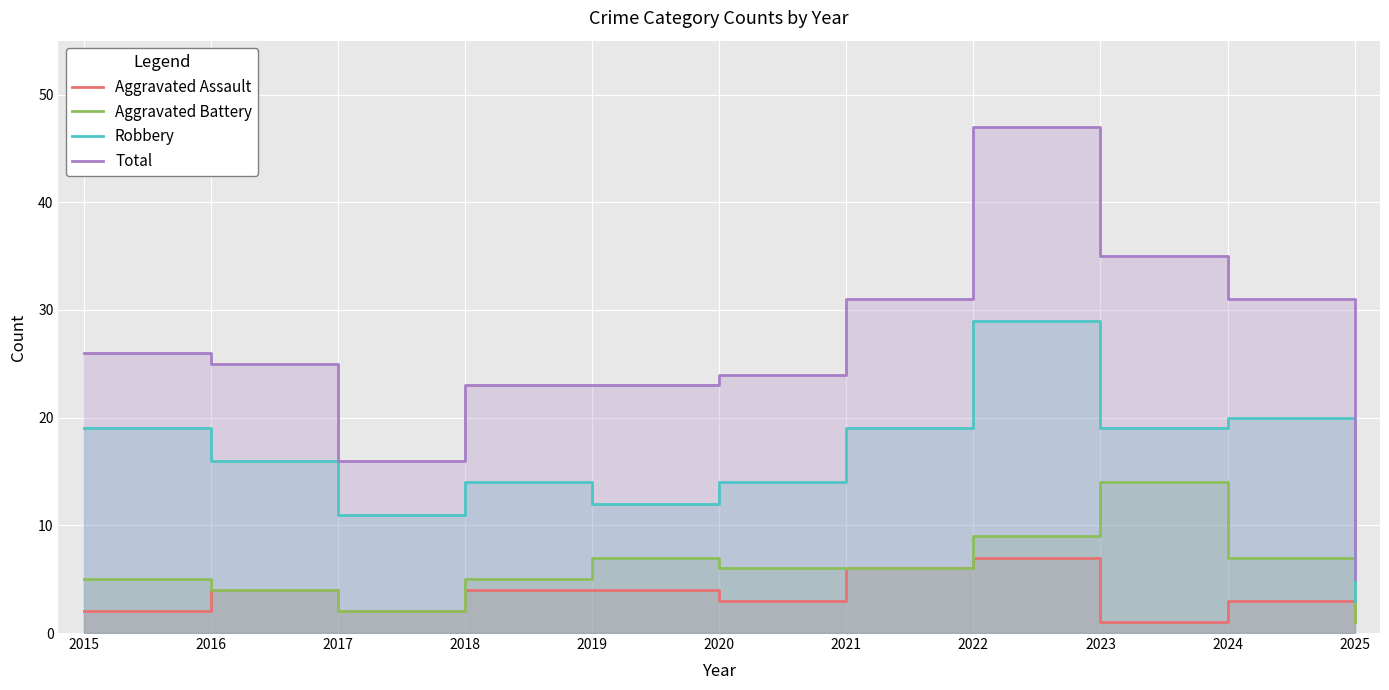

Reading left to right, list all the values displayed in this chart.

Aggravated Assault: 2015=2	2016=4	2017=2	2018=4	2019=4	2020=3	2021=6	2022=7	2023=1	2024=3	2025=1
Aggravated Battery: 2015=5	2016=4	2017=2	2018=5	2019=7	2020=6	2021=6	2022=9	2023=14	2024=7	2025=1
Robbery: 2015=19	2016=16	2017=11	2018=14	2019=12	2020=14	2021=19	2022=29	2023=19	2024=20	2025=3
Total: 2015=26	2016=25	2017=16	2018=23	2019=23	2020=24	2021=31	2022=47	2023=35	2024=31	2025=5